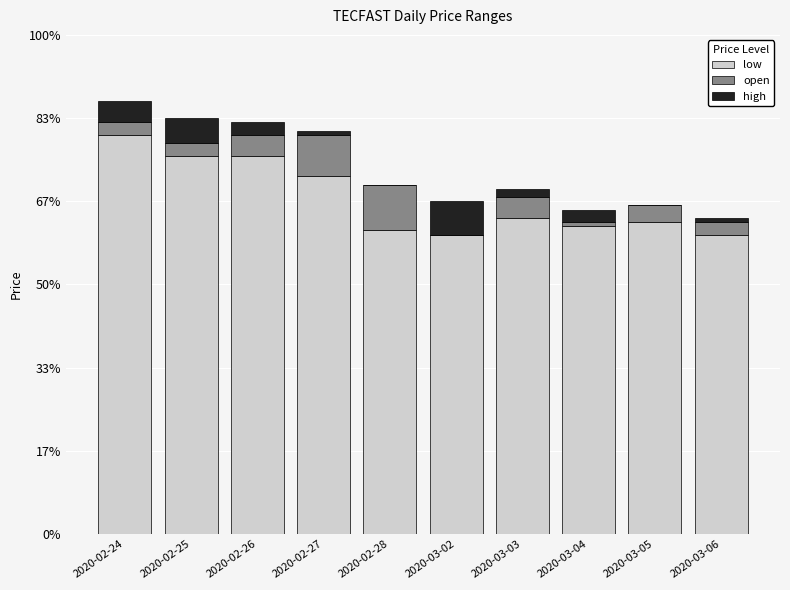

True or false: open has a value of 0.0 at 2020-03-03.

True